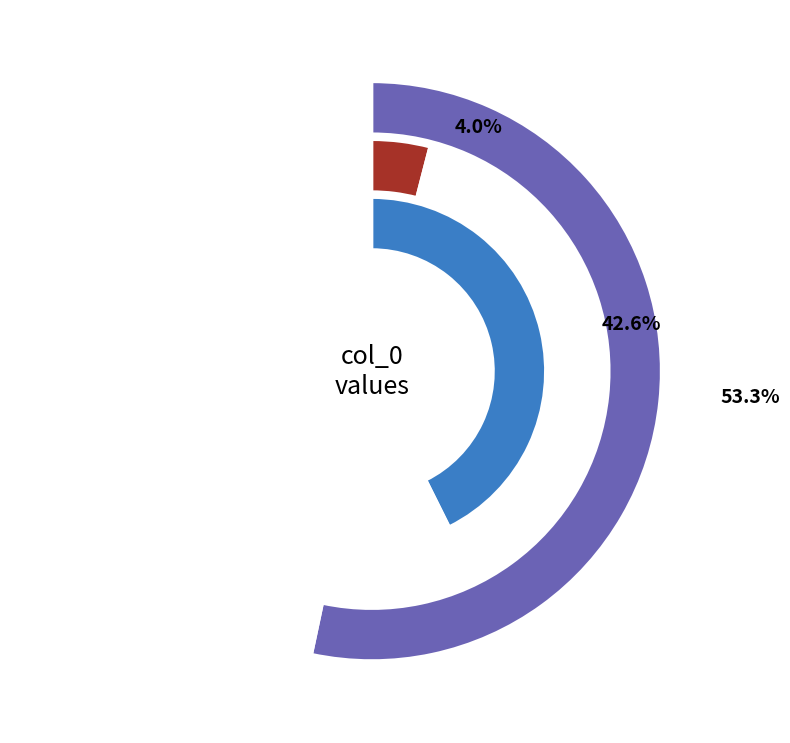

Rank the categories by value from highest to lowest.

1, 9, 6